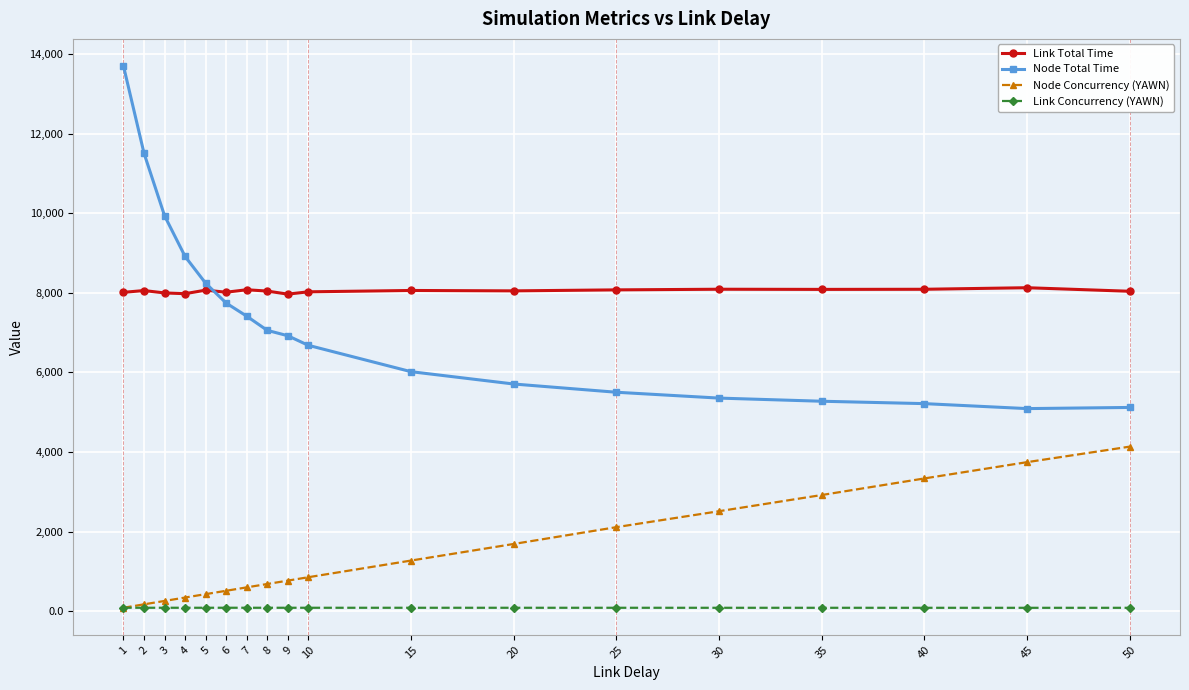

What is the value of the Node Concurrency (YAWN) point at the 4th from the left?

343.0